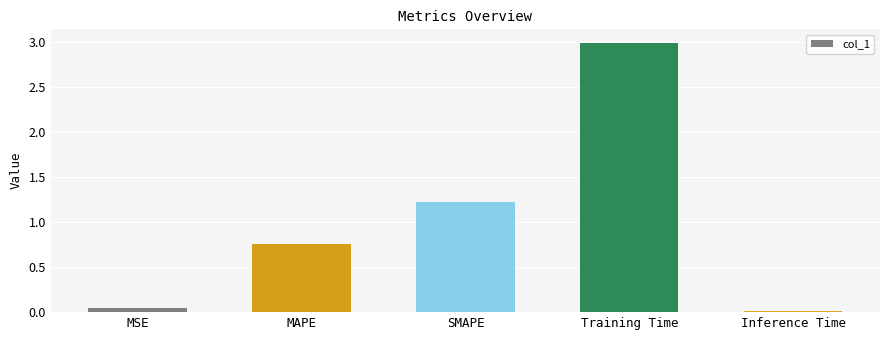

Count the number of data series in this chart.

1